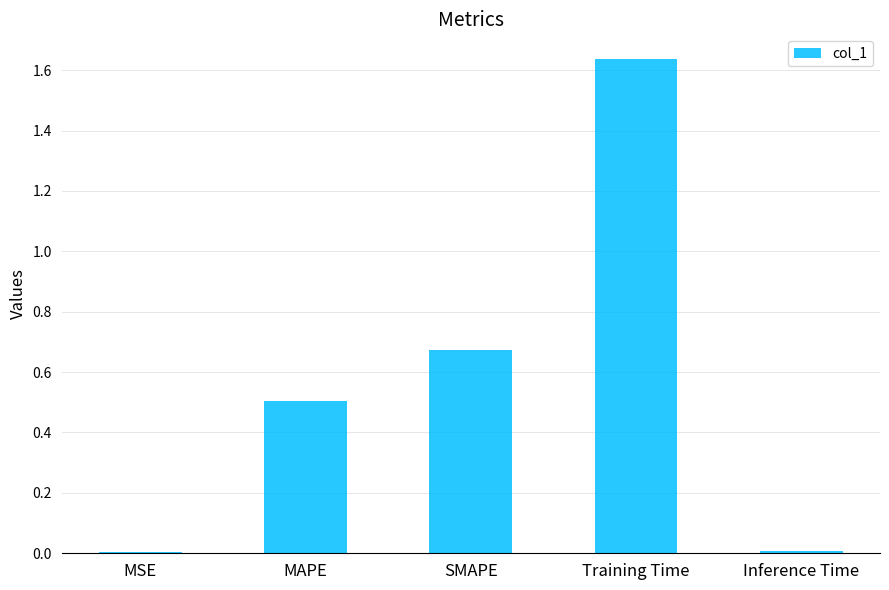

What is the sum of all values?

2.8